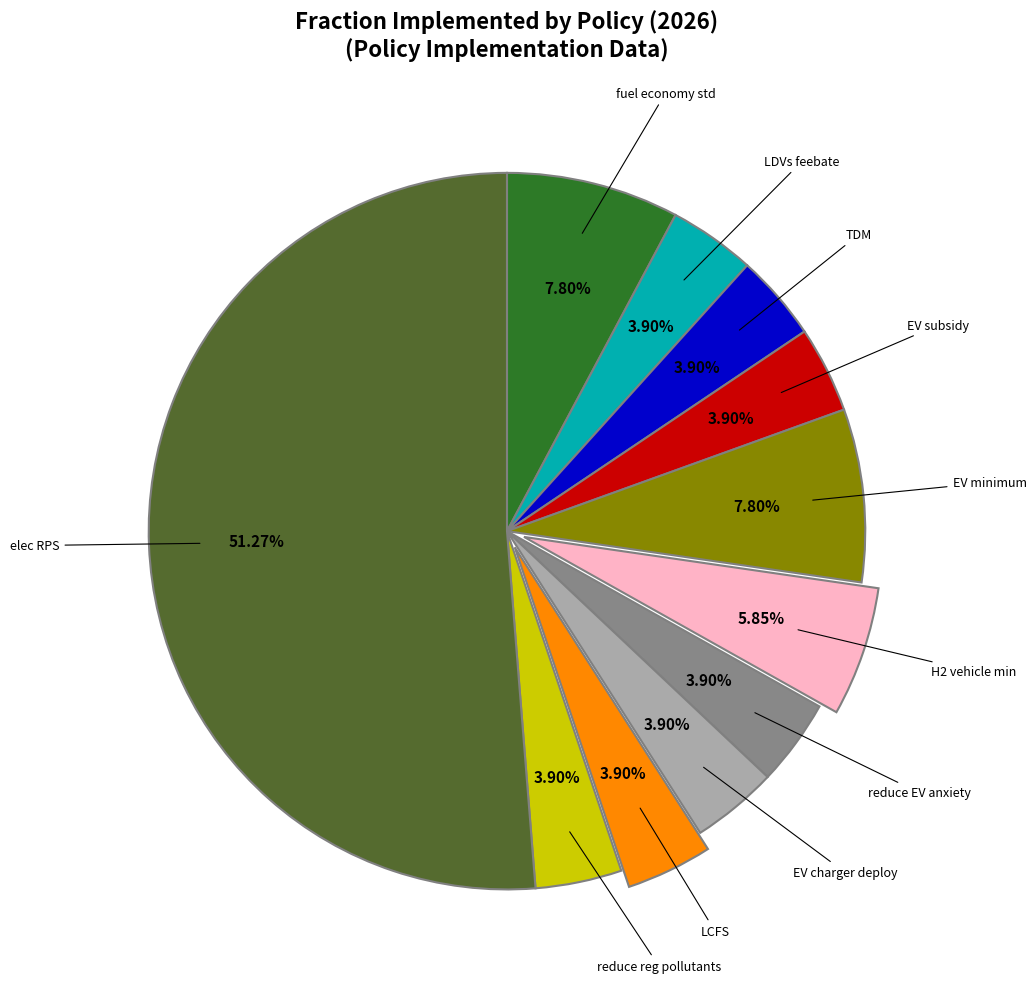

How many slices are in this pie chart?

11